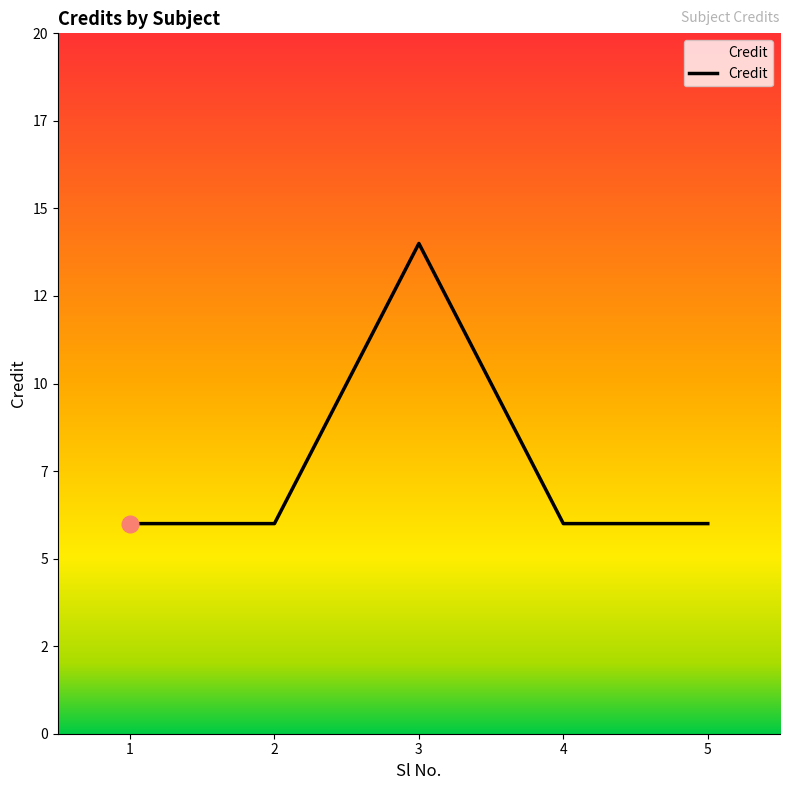

Reading left to right, what are all the values shown in this chart?

1=6	2=6	3=14	4=6	5=6